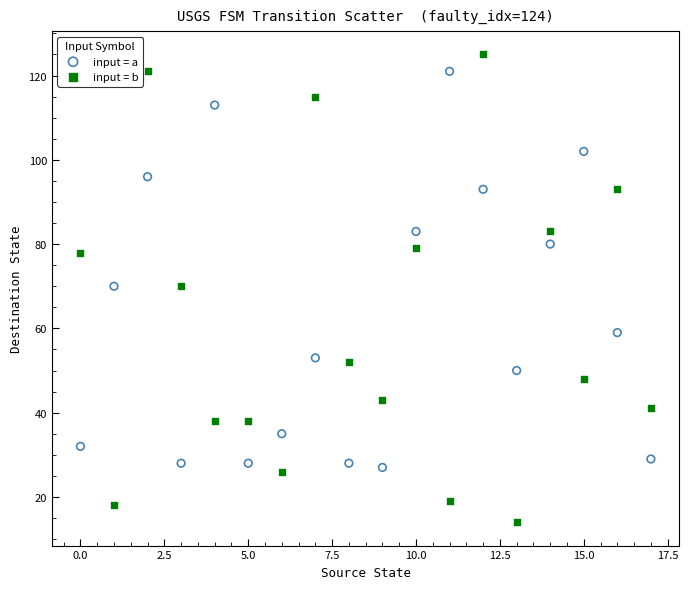

Which series contains the highest Y value?

input = b